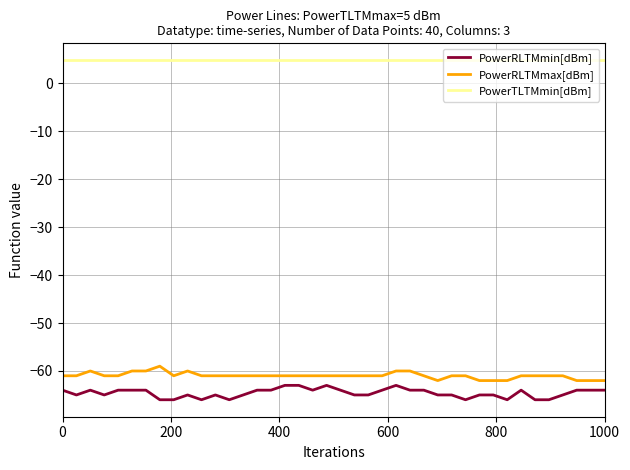

What is the highest value of the PowerTLTMmin[dBm] series?

4.8